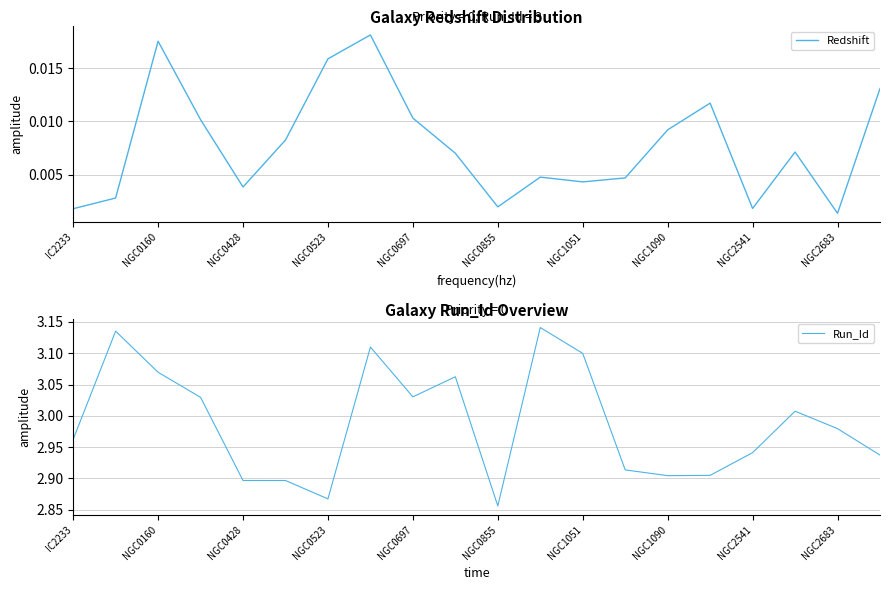

The Run_Id series shows 4.3 at NGC1090. True or false?

False